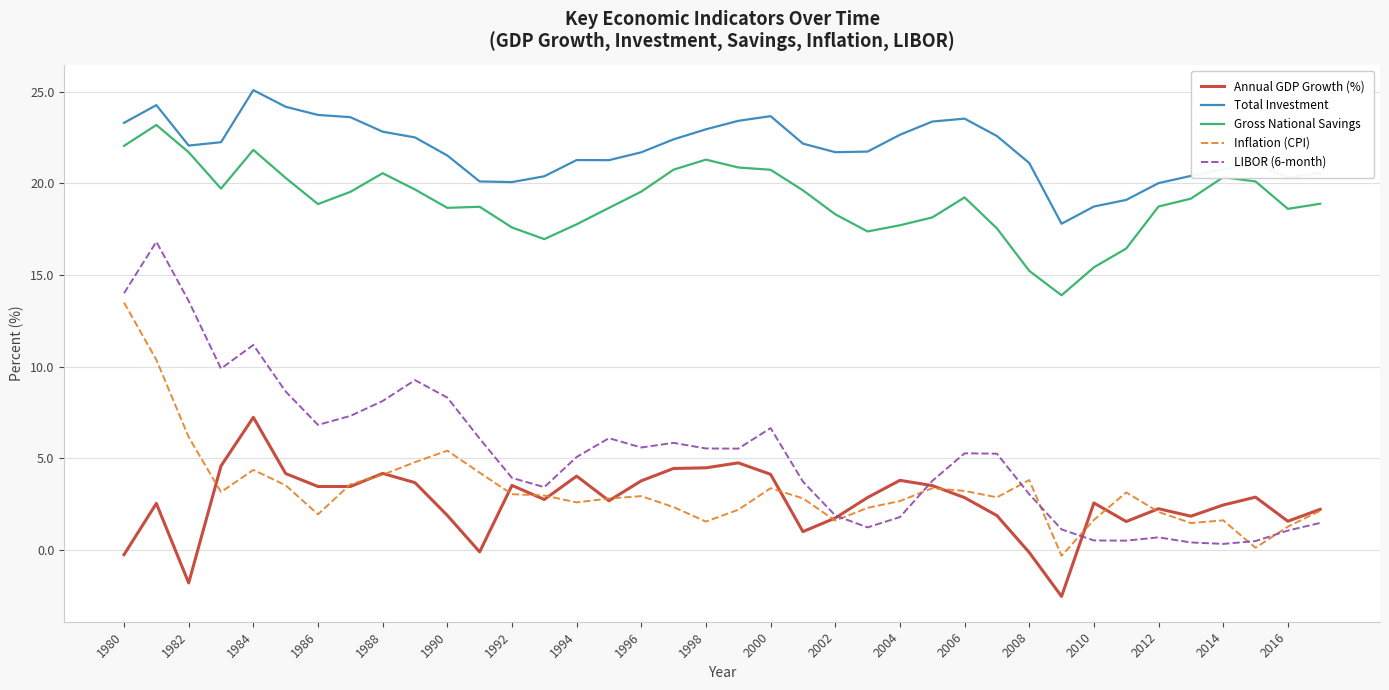

What is the smallest value displayed?

-2.5